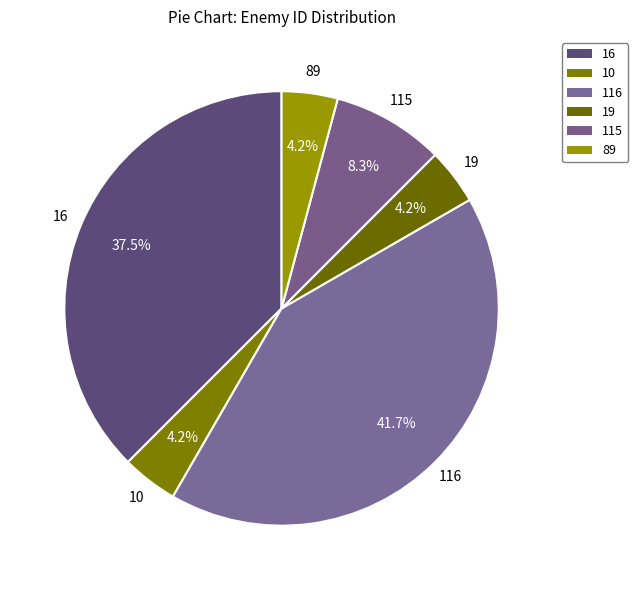

Between 116 and 16, which is larger?

116